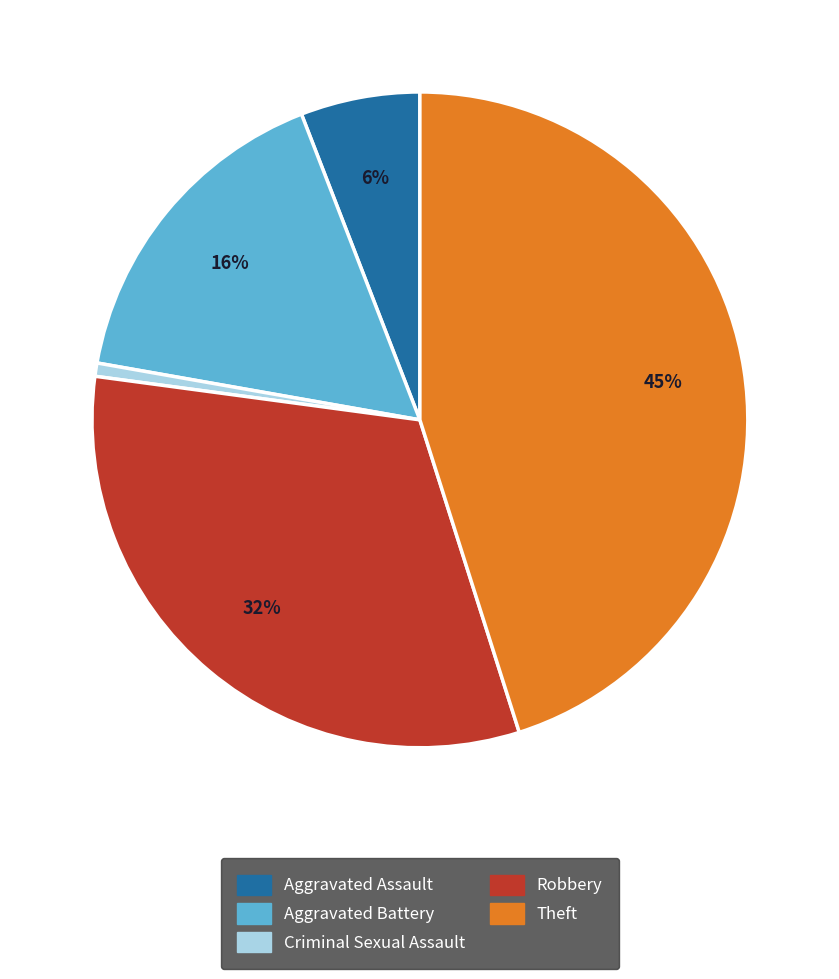

To the nearest percent, what is the average slice percentage?

20%